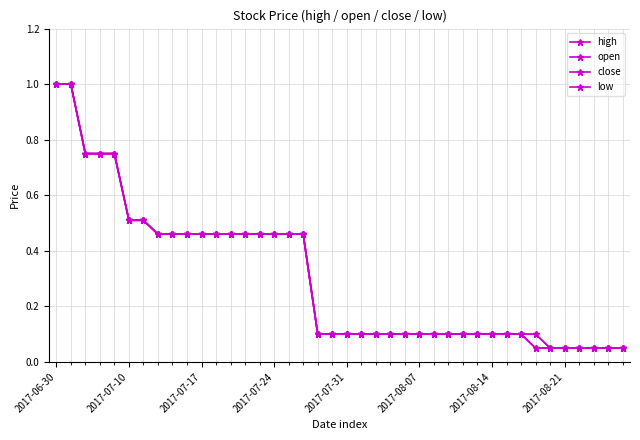

How many lines are shown in the chart?

4